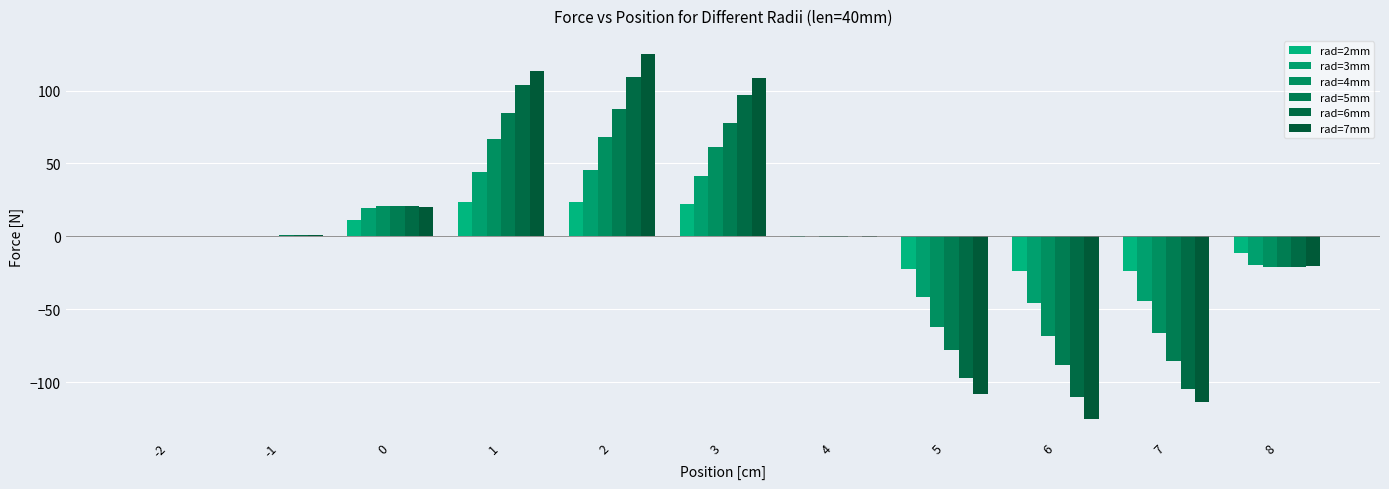

The value of rad=3mm at 5 is -26.7. True or false?

False